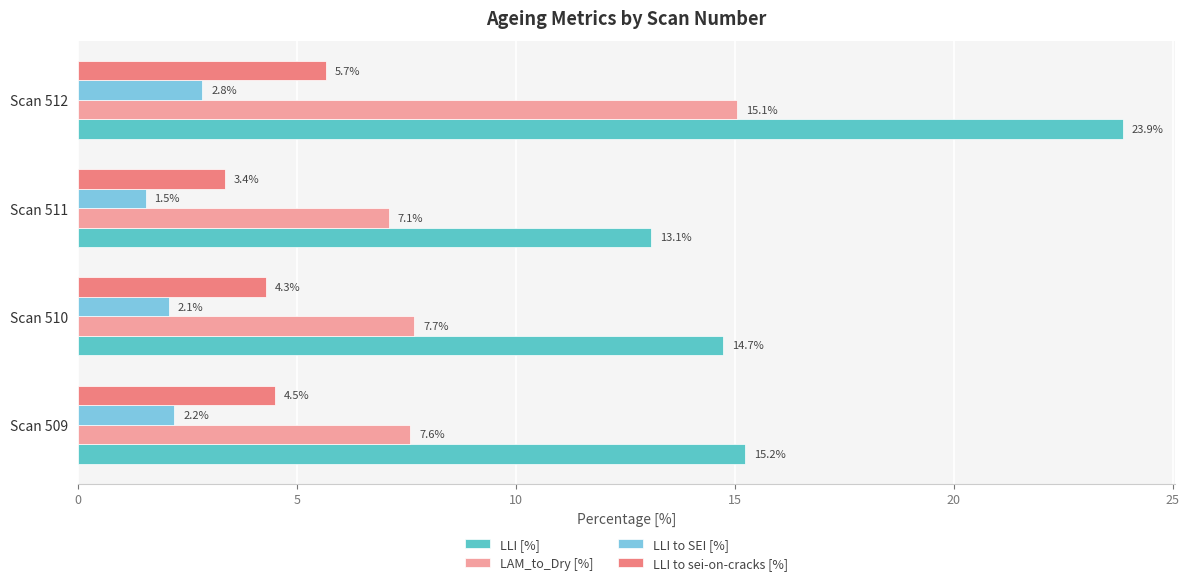

How many series are shown in this chart?

4